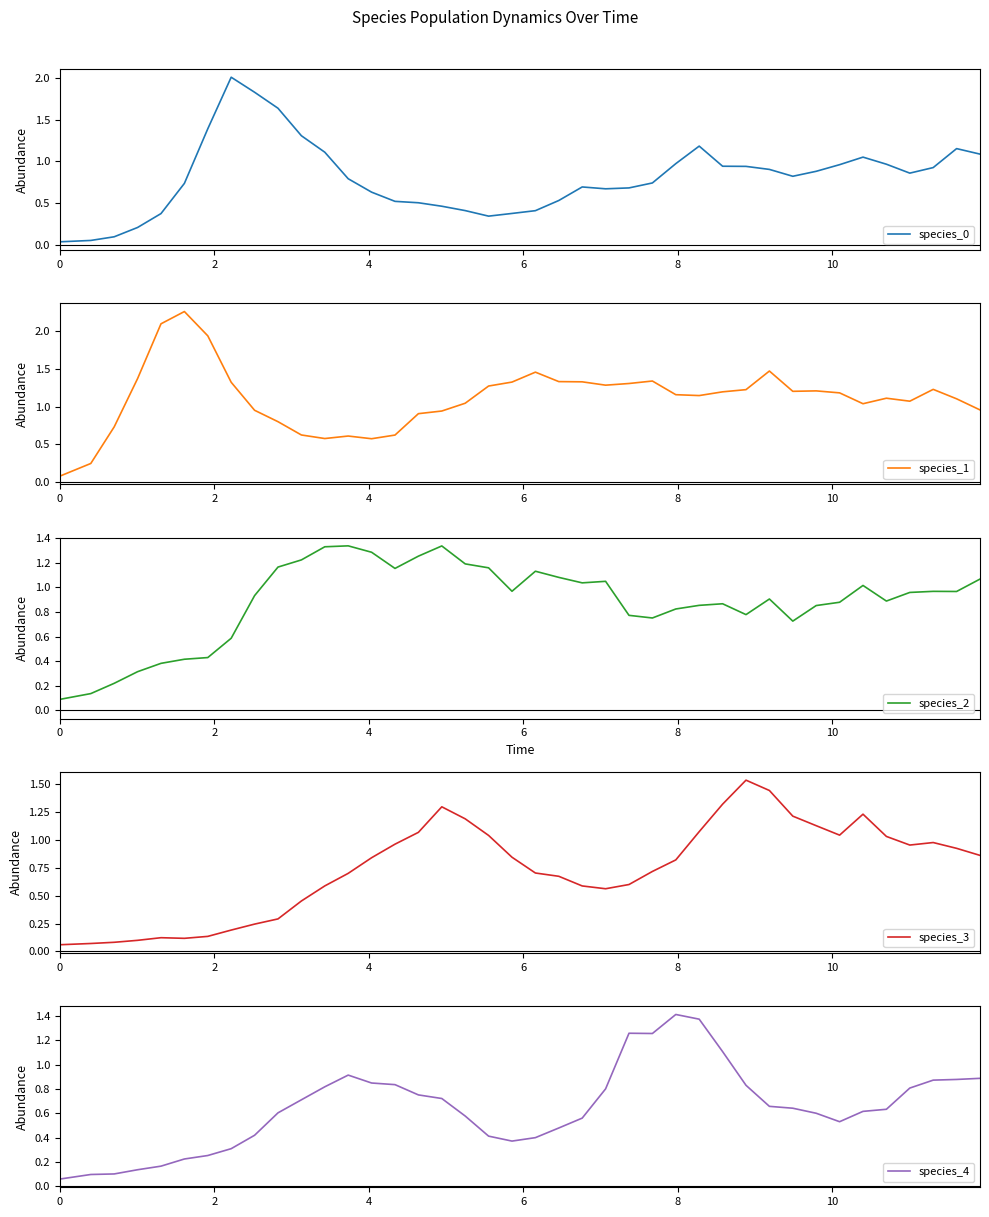

What is the highest value of the species_0 series?

2.0